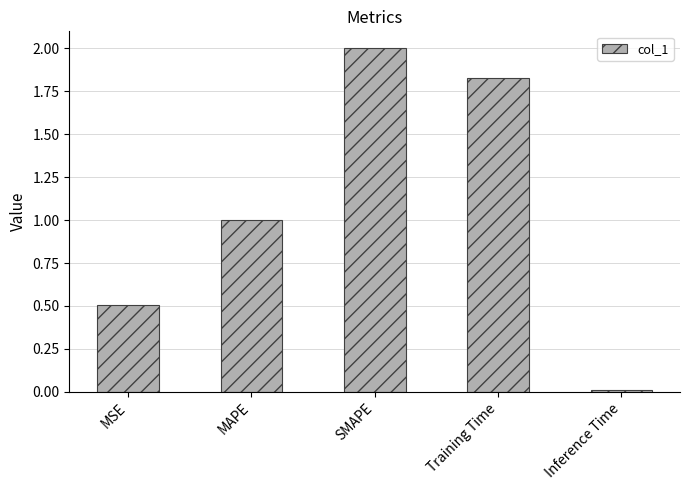

Rank the categories by value from lowest to highest.

Inference Time, MSE, MAPE, Training Time, SMAPE